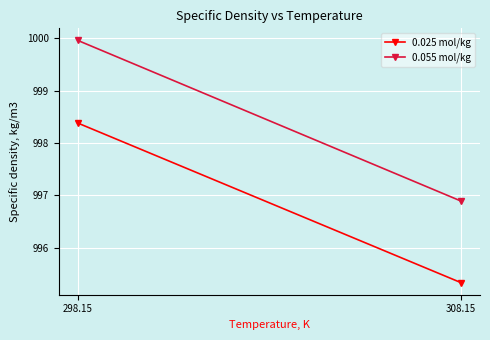

What is the total value across all series at 308.15?

1992.2